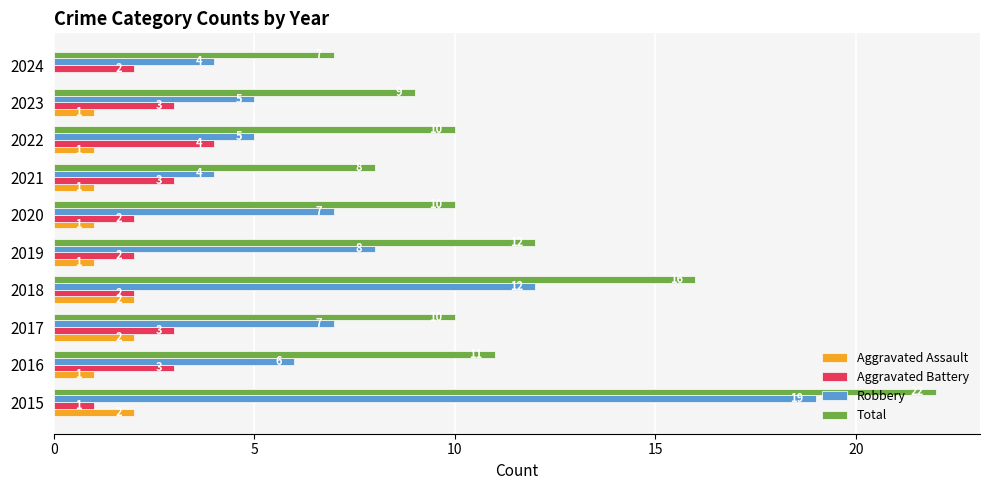

At which label does Aggravated Battery reach its peak?

2022